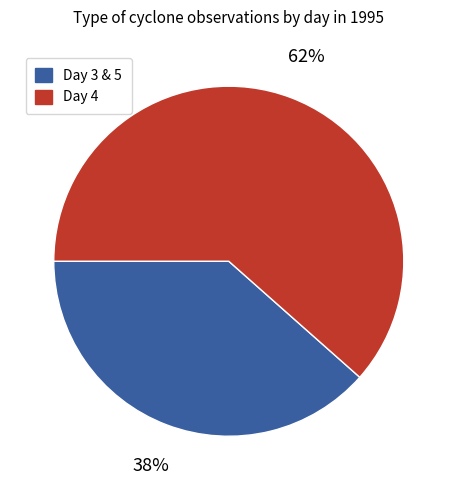

To the nearest percent, what is the average slice percentage?

50%